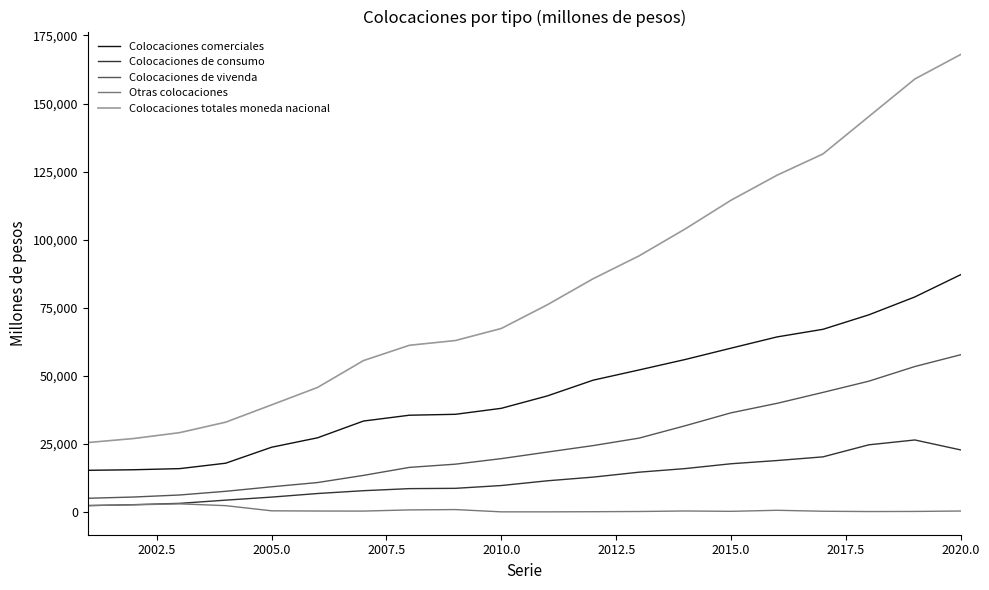

Which series has the largest range (max minus min)?

Colocaciones totales moneda nacional